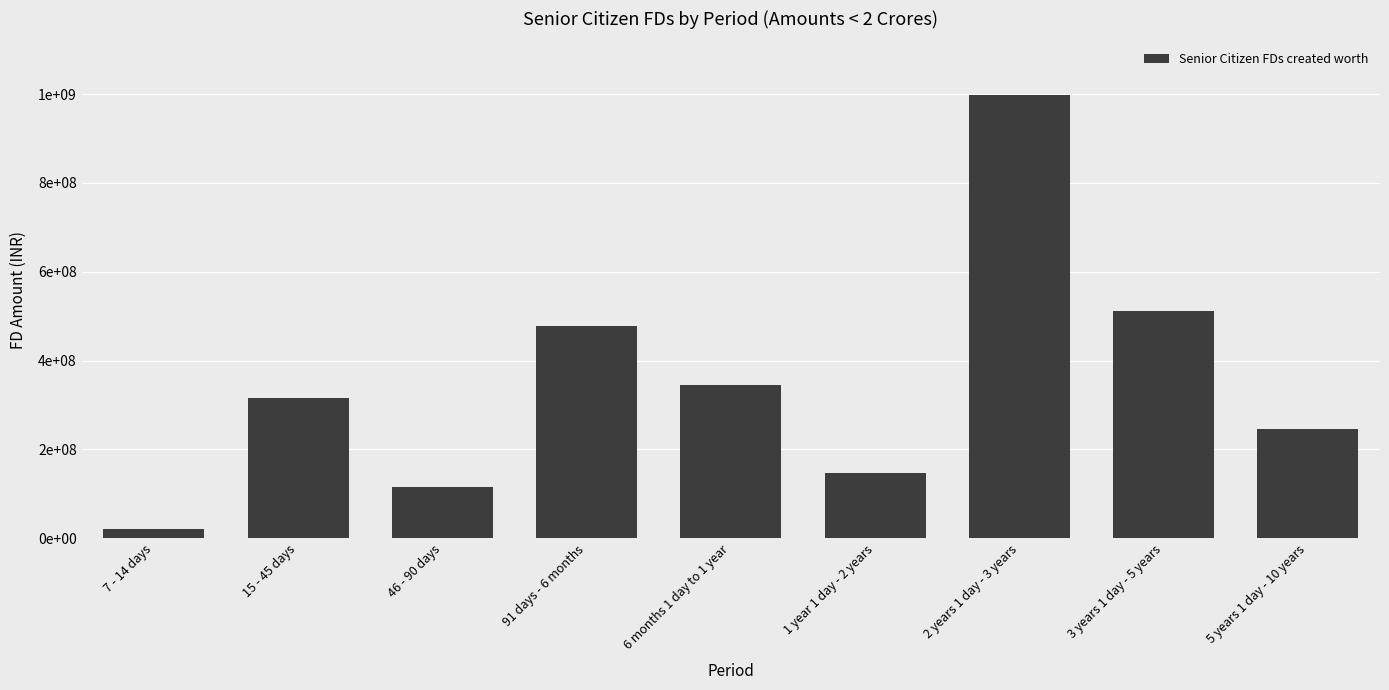

Are the bars horizontal?

No